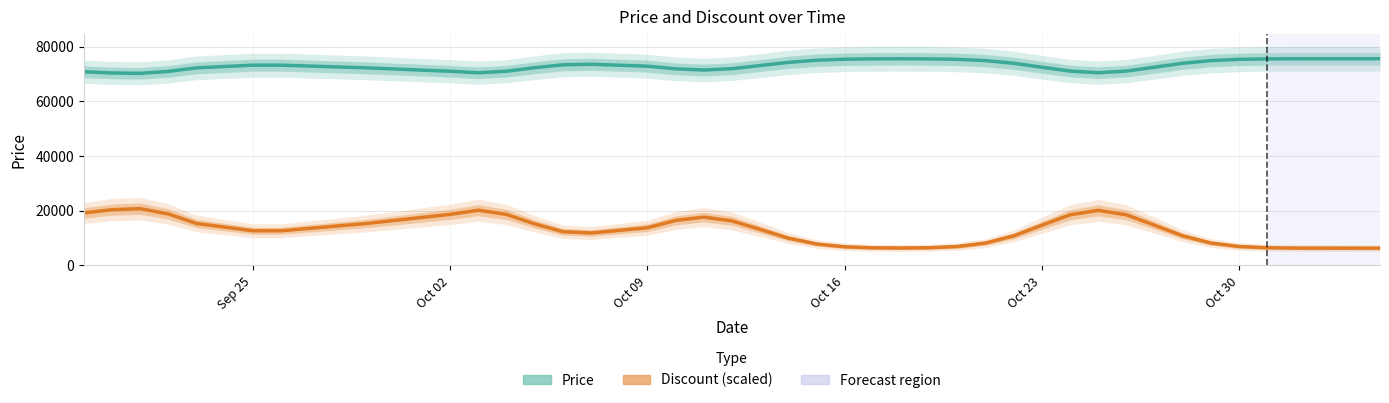

Read the Price value at Oct 09.

72835.5